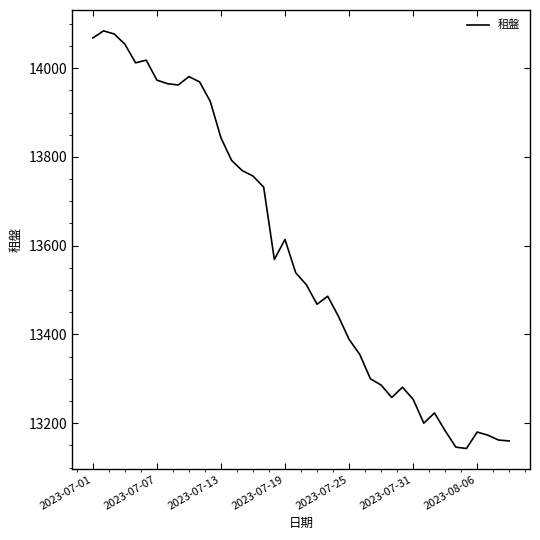

What is the difference between the maximum and minimum values?

941